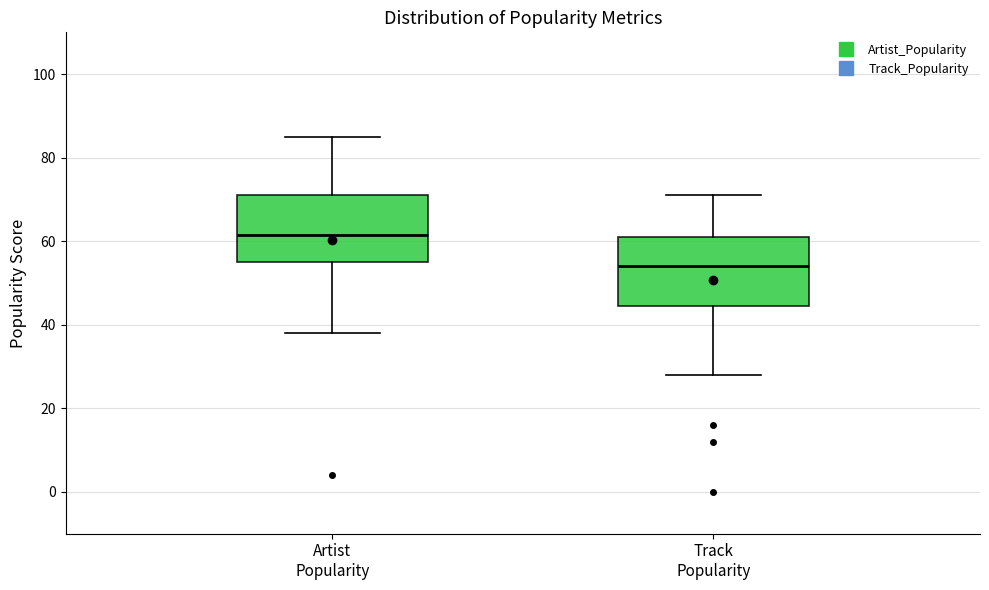

Reading left to right, transcribe this box plot: for each box, give where its median line is, the range the box spans, and where its two whiskers end, as read against the y-axis. The values are not printed on the chart, so give them approximately, as read against the axis.

Artist Popularity: median 62, box 56 to 72, whiskers 38 to 86
Track Popularity: median 54, box 44 to 62, whiskers 28 to 72